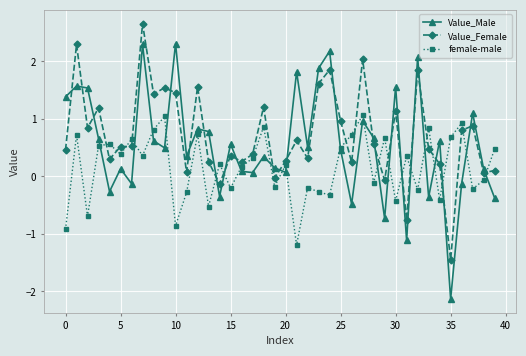

Rank the series by their average value, from highest to lowest.

Value_Female, Value_Male, female-male